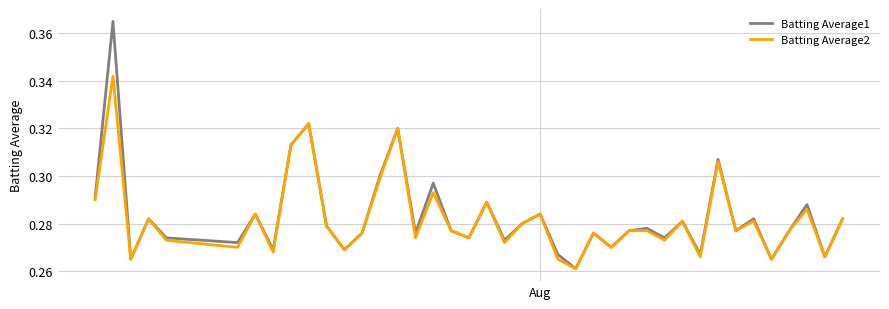

Which series has the largest range (max minus min)?

Batting Average1